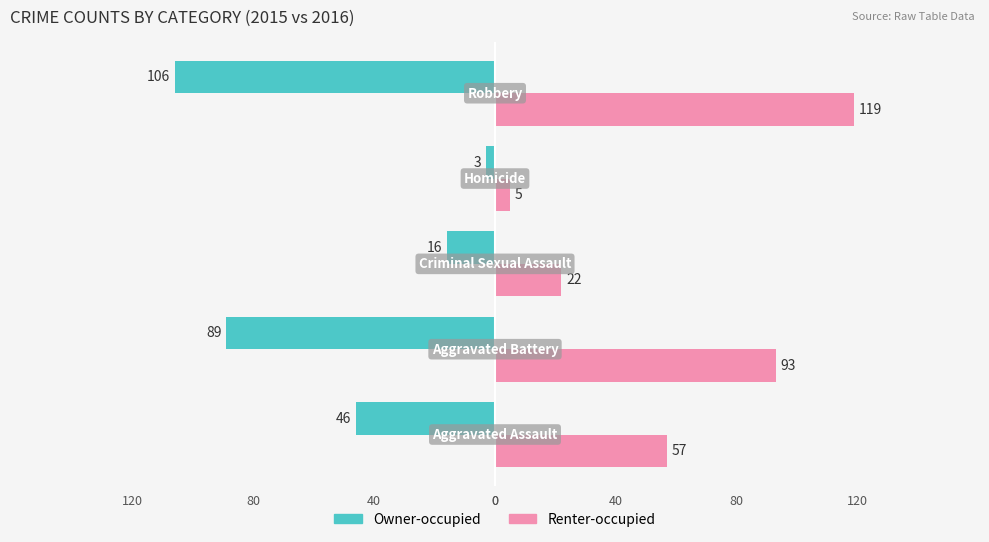

What is the difference between the maximum and minimum values in the Owner-occupied series?

103